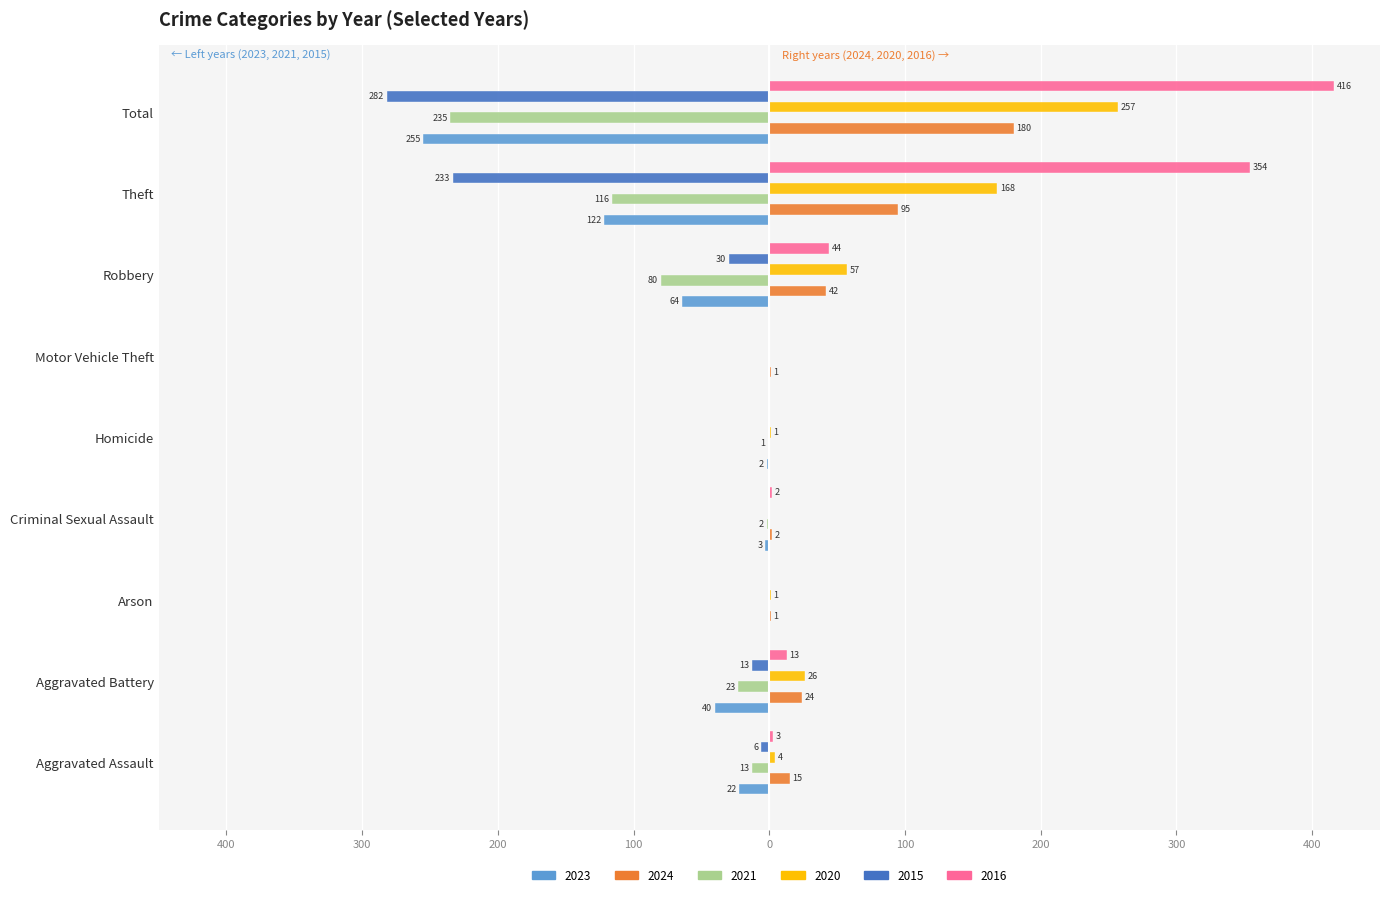

What is the sum of all 2020 values?

514